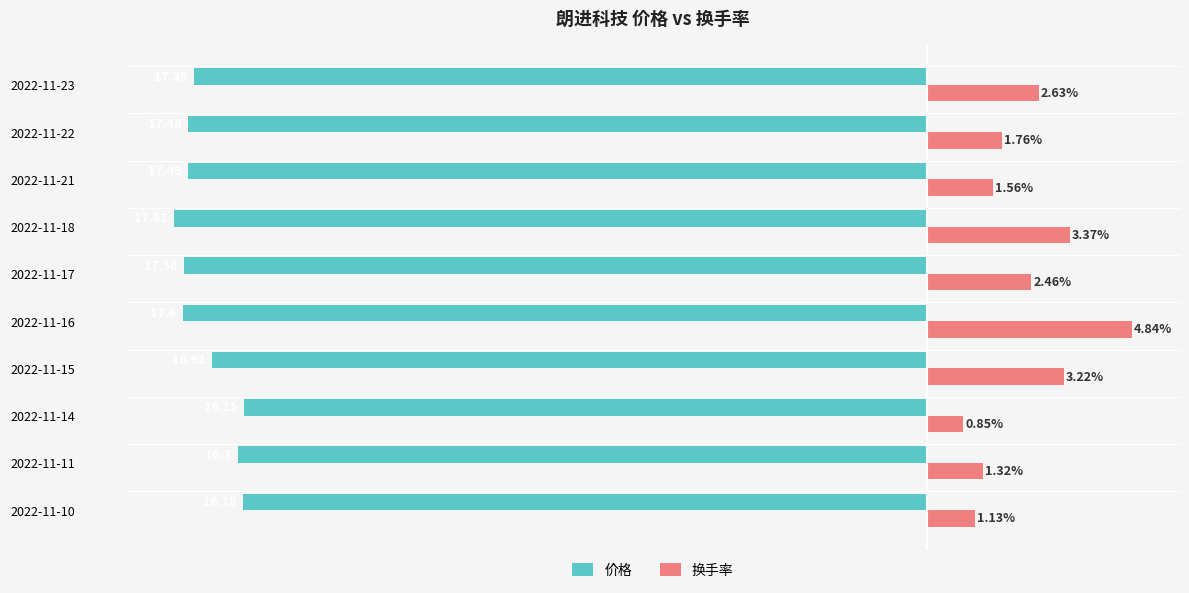

Which series has the largest total across all categories?

换手率